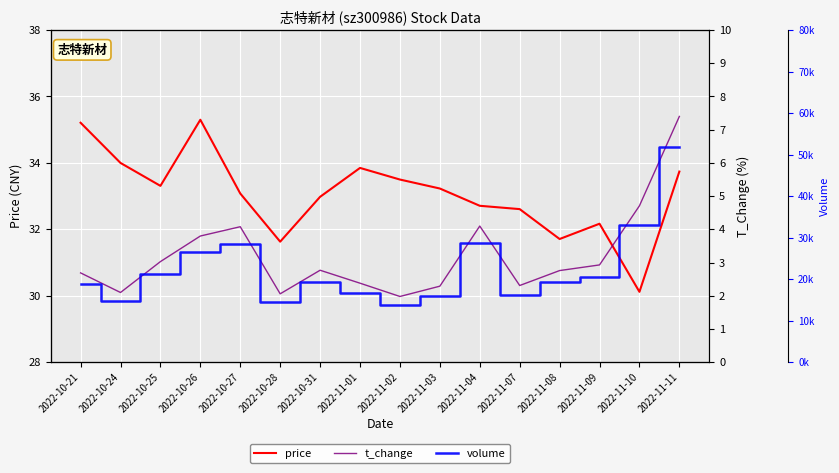

Reading left to right, extract all data points from this chart.

price: 2022-10-21=35.2	2022-10-24=34.0	2022-10-25=33.3	2022-10-26=35.3	2022-10-27=33.1	2022-10-28=31.6	2022-10-31=33.0	2022-11-01=33.9	2022-11-02=33.5	2022-11-03=33.2	2022-11-04=32.7	2022-11-07=32.6	2022-11-08=31.7	2022-11-09=32.2	2022-11-10=30.1	2022-11-11=33.7
t_change: 2022-10-21=2.7	2022-10-24=2.1	2022-10-25=3.0	2022-10-26=3.8	2022-10-27=4.1	2022-10-28=2.1	2022-10-31=2.8	2022-11-01=2.4	2022-11-02=2.0	2022-11-03=2.3	2022-11-04=4.1	2022-11-07=2.3	2022-11-08=2.8	2022-11-09=2.9	2022-11-10=4.7	2022-11-11=7.4
volume: 2022-10-21=18818.0	2022-10-24=14721.0	2022-10-25=21193.0	2022-10-26=26593.0	2022-10-27=28545.0	2022-10-28=14425.0	2022-10-31=19416.0	2022-11-01=16662.0	2022-11-02=13864.0	2022-11-03=16044.0	2022-11-04=28693.0	2022-11-07=16145.0	2022-11-08=19320.0	2022-11-09=20539.0	2022-11-10=32966.0	2022-11-11=51791.0